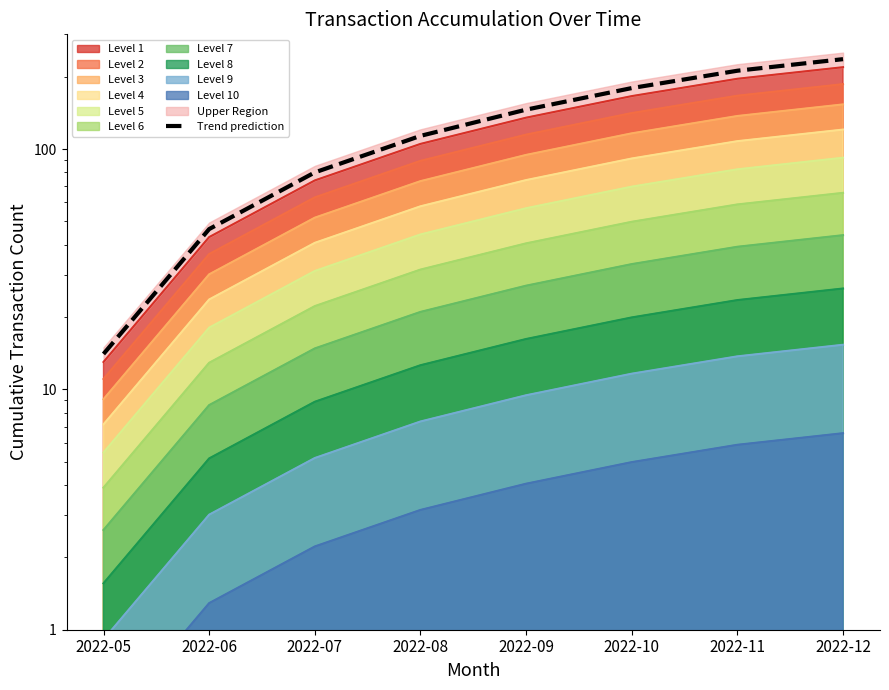

How many categories are shown in the chart?

8